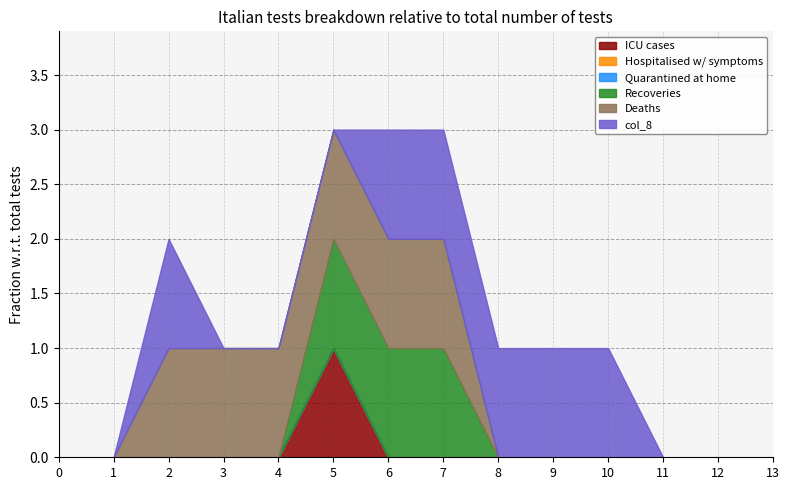

In col_8, how many points are higher than both neighbors (excluding endpoints)?

1